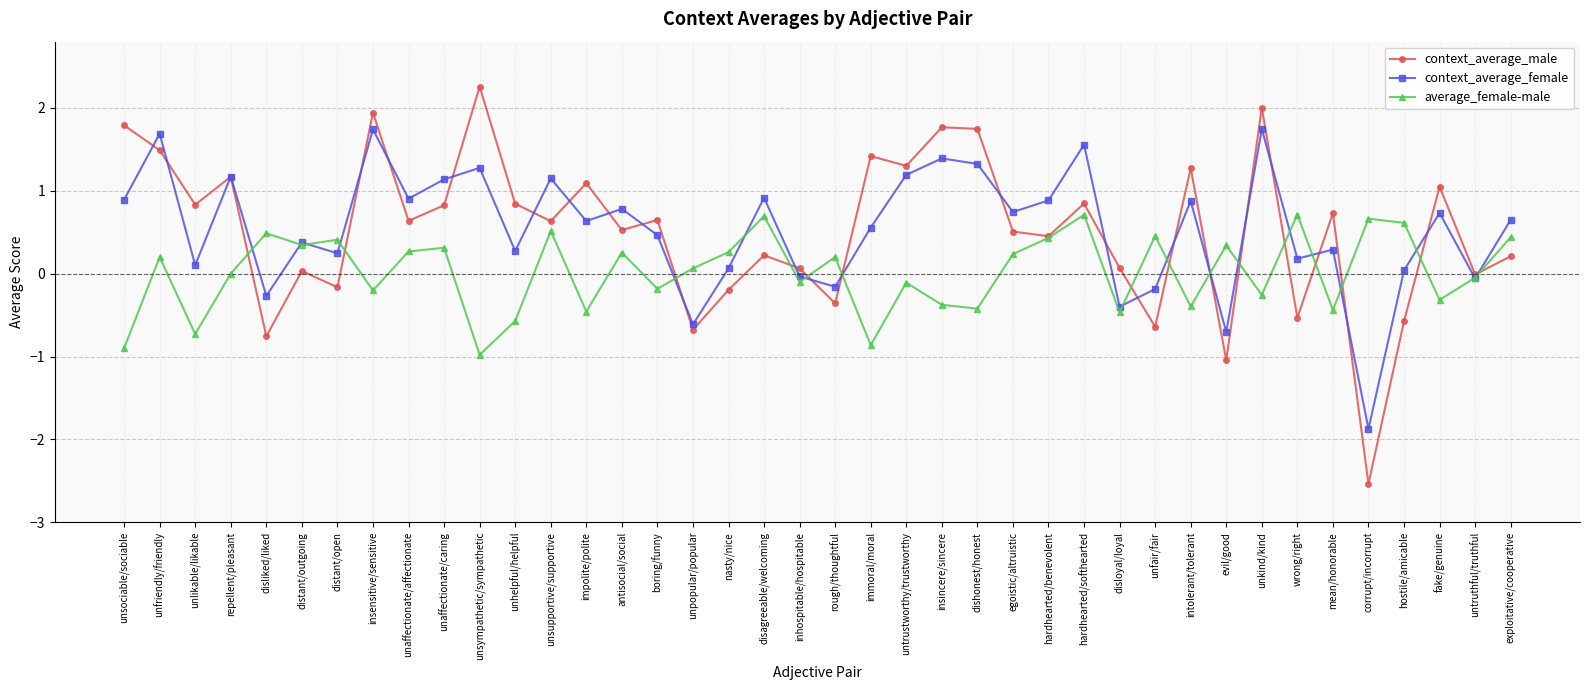

What is the average value of the context_average_female series?

0.5